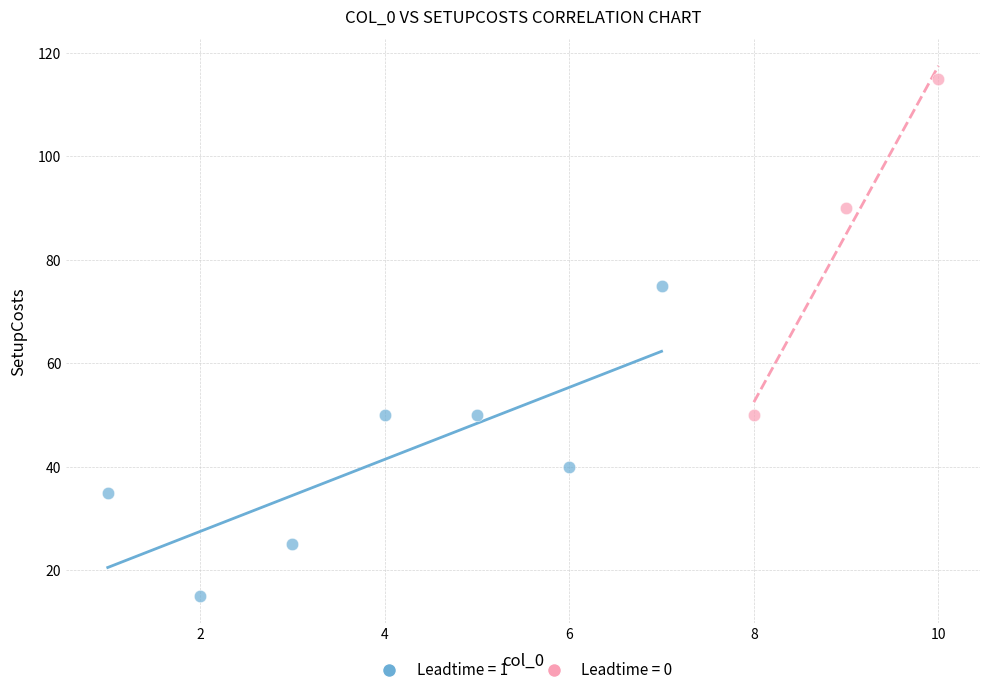

Which series has the largest Y range (max minus min)?

Leadtime = 0